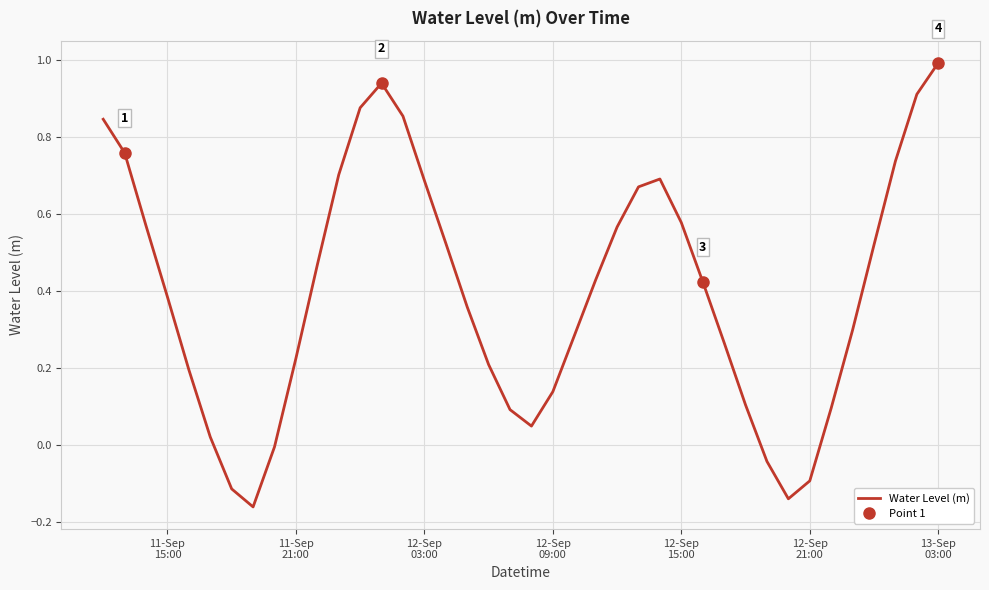

What is the highest value of the Water Level (m) series?

1.0